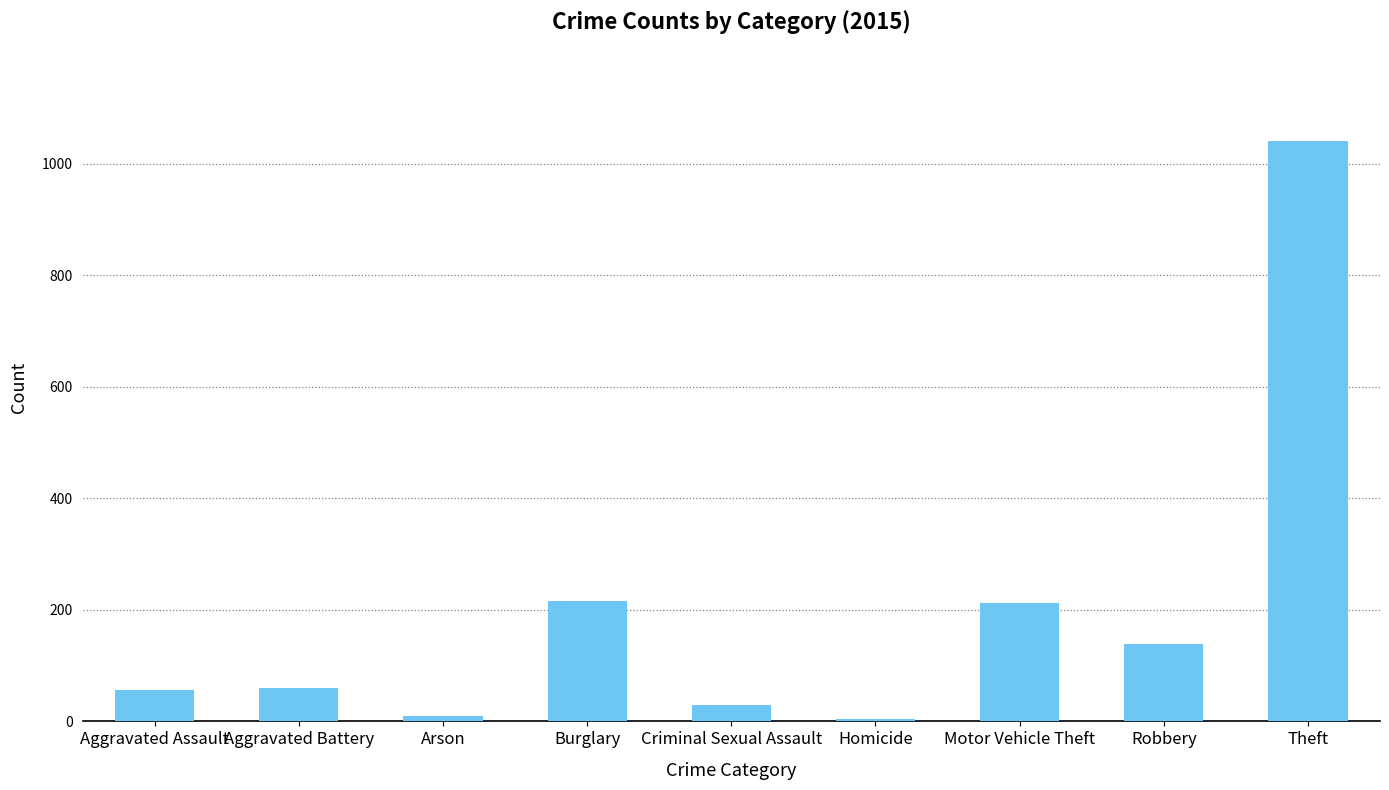

What is the label of the 7th bar from the right?

Arson